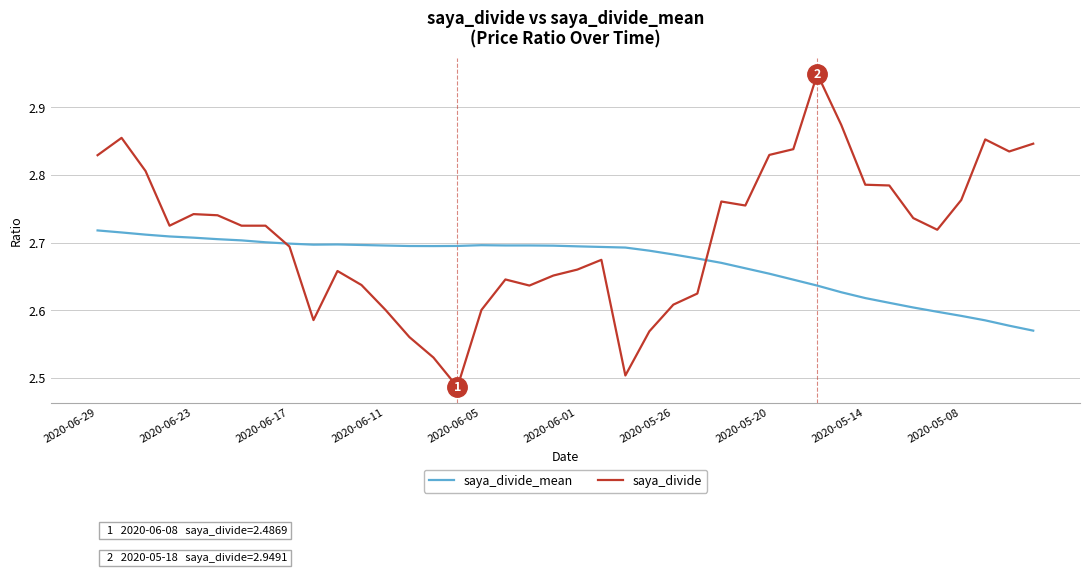

Rank the series by their average value, from lowest to highest.

saya_divide_mean, saya_divide